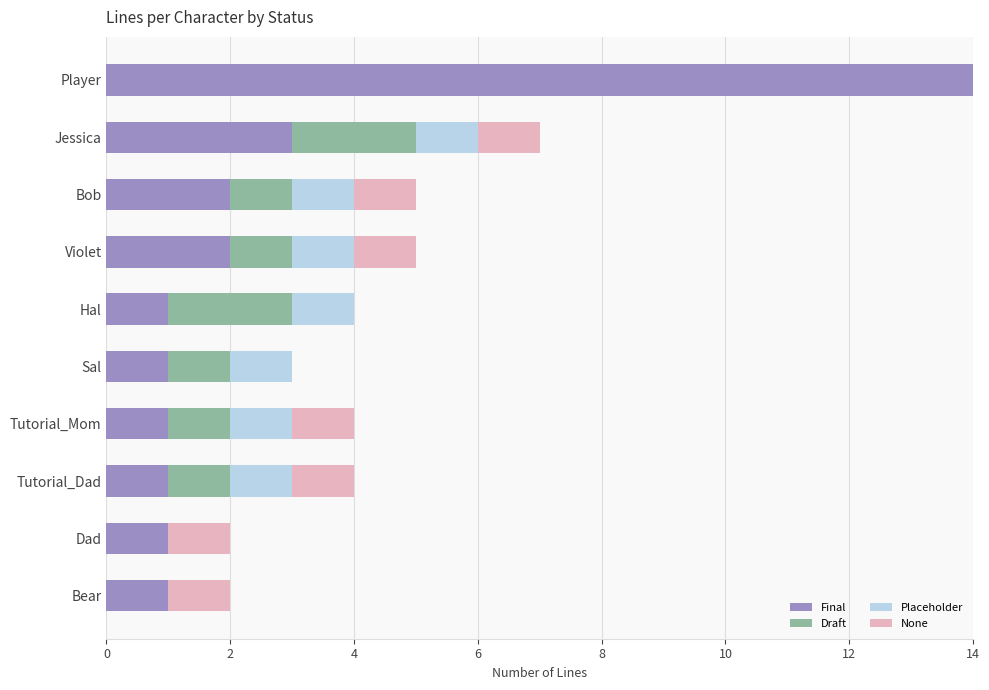

How many categories are shown in the chart?

10